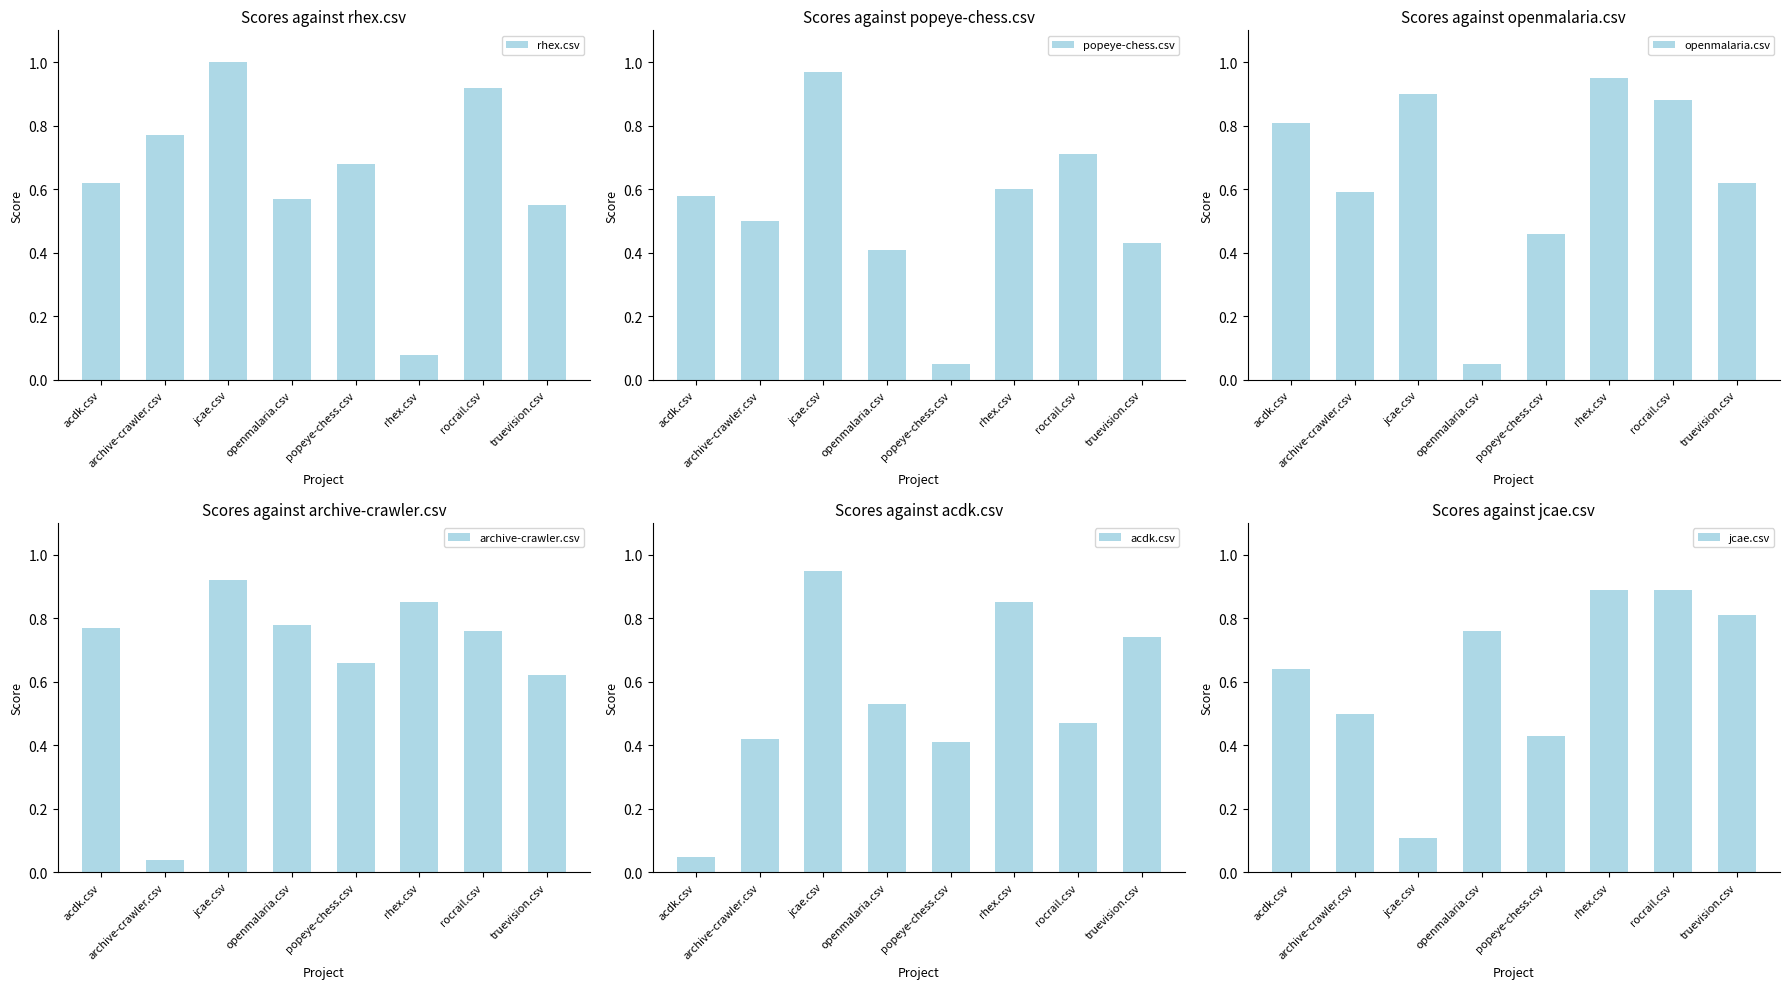

Are the bars horizontal?

No